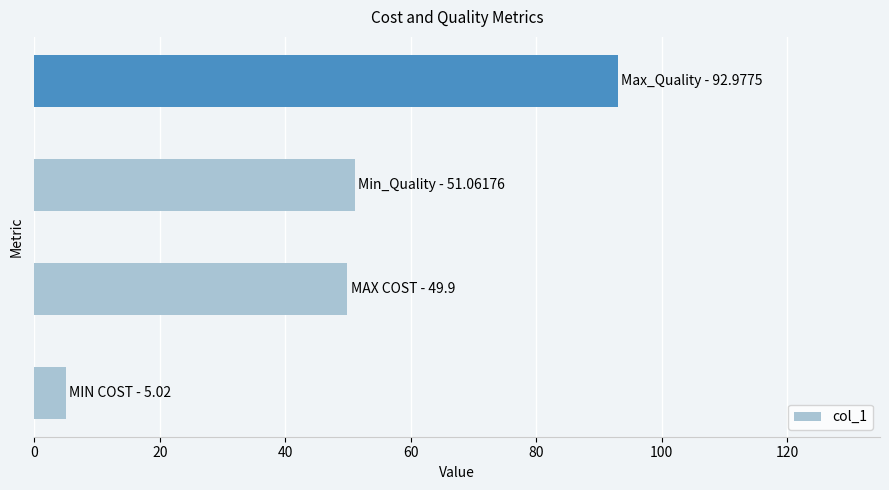

What is the maximum value shown in the chart?

93.0